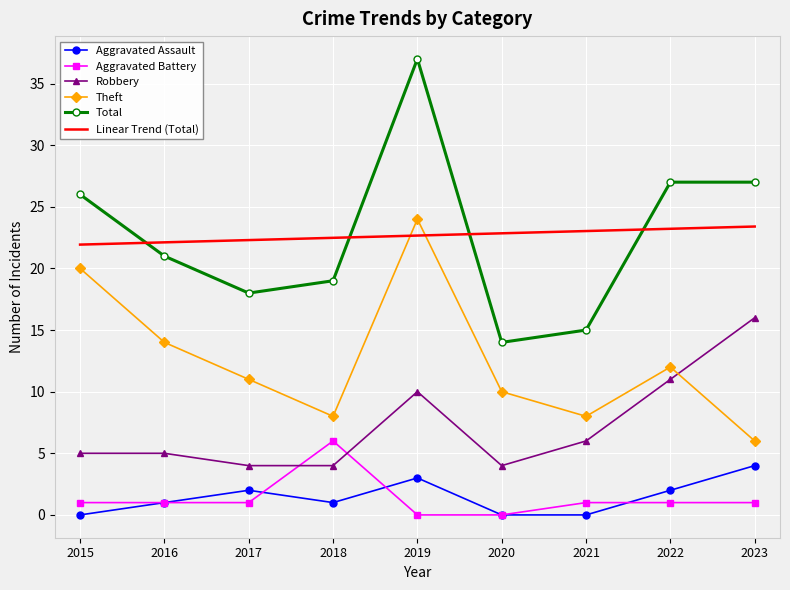

At which label does Total reach its peak?

2019